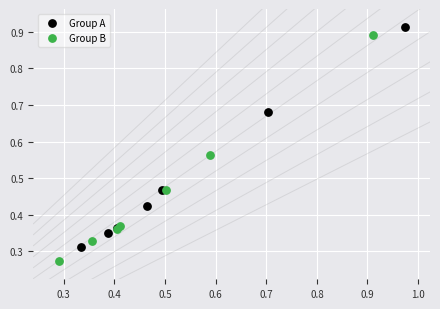

Which series contains the highest Y value?

Group A